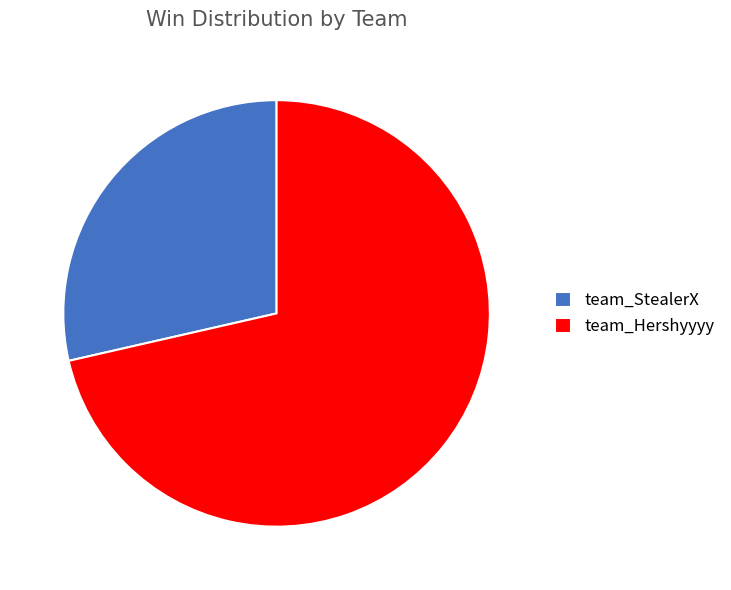

How many slices are in this pie chart?

2